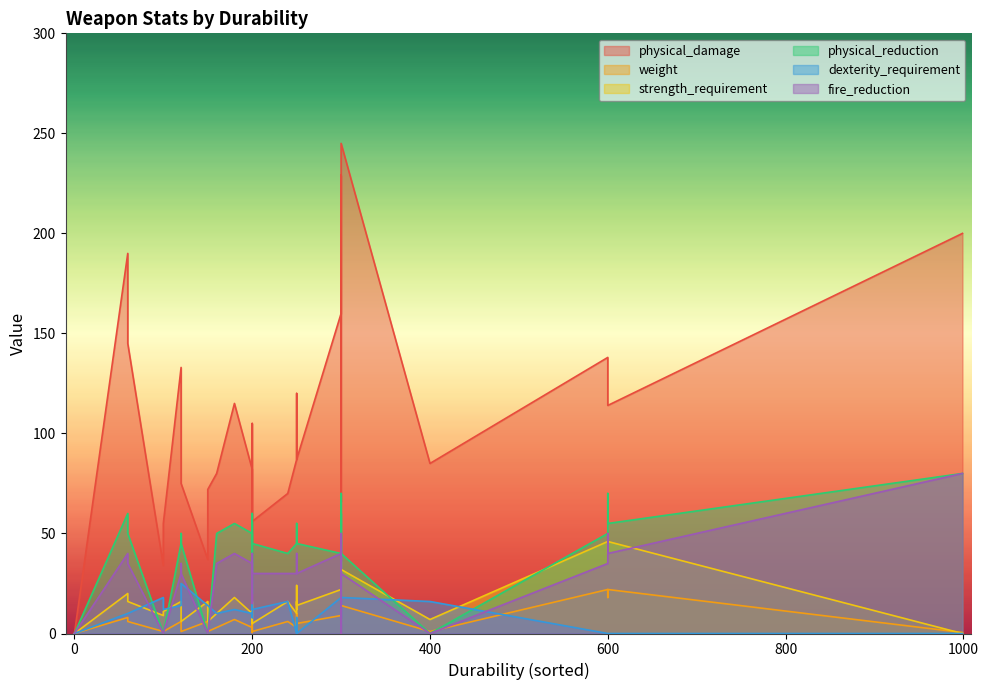

How many lines are shown in the chart?

6